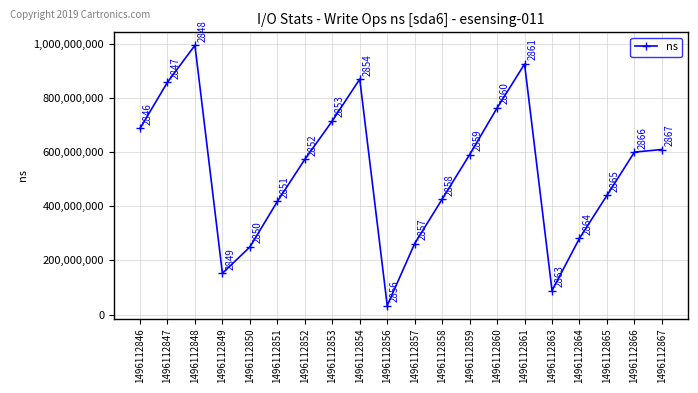

At which label does the data first exceed 591618126?

1496112846